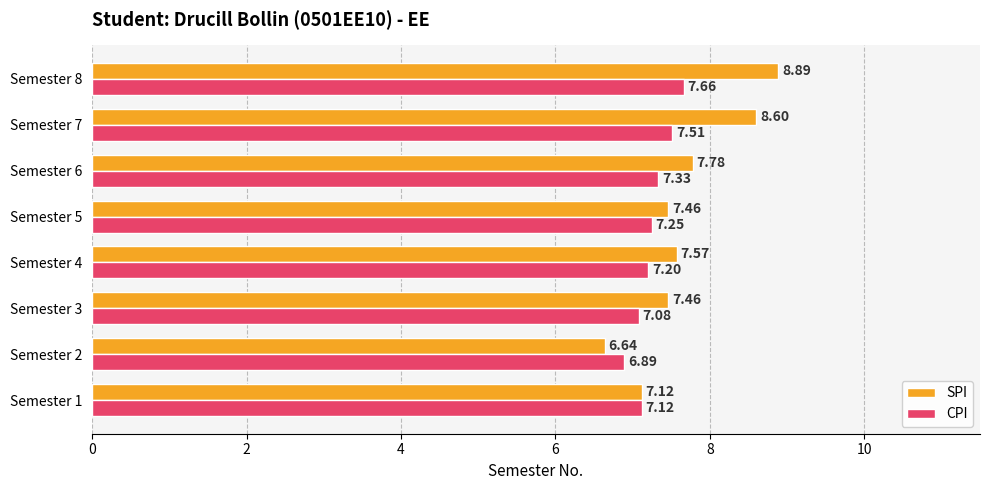

At how many categories does at least one series exceed 7?

7